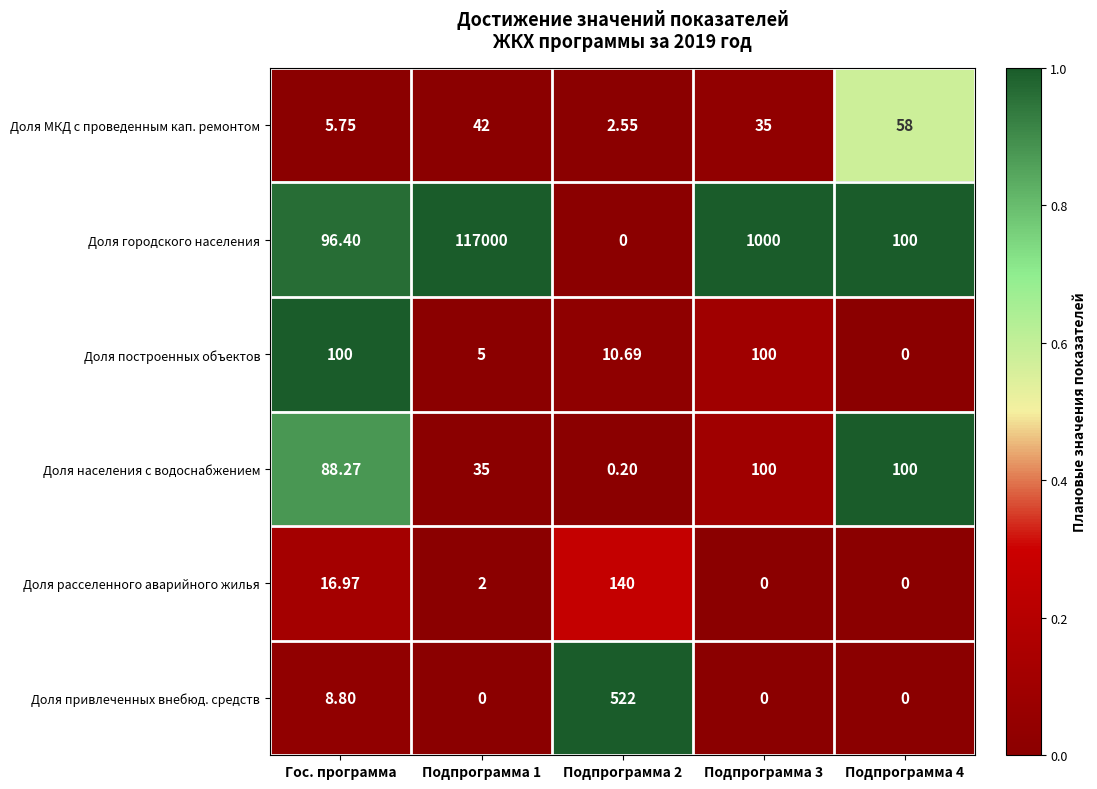

Which series has the largest total across all categories?

Доля городского населения